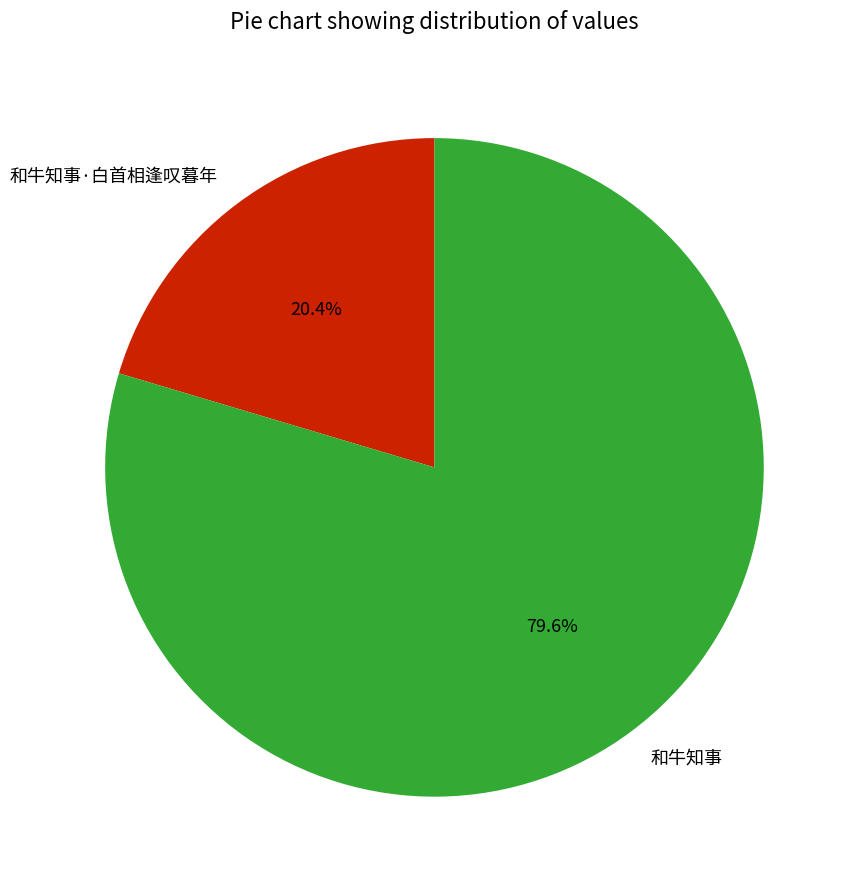

To the nearest percent, what percentage of the pie is 和牛知事?

80%